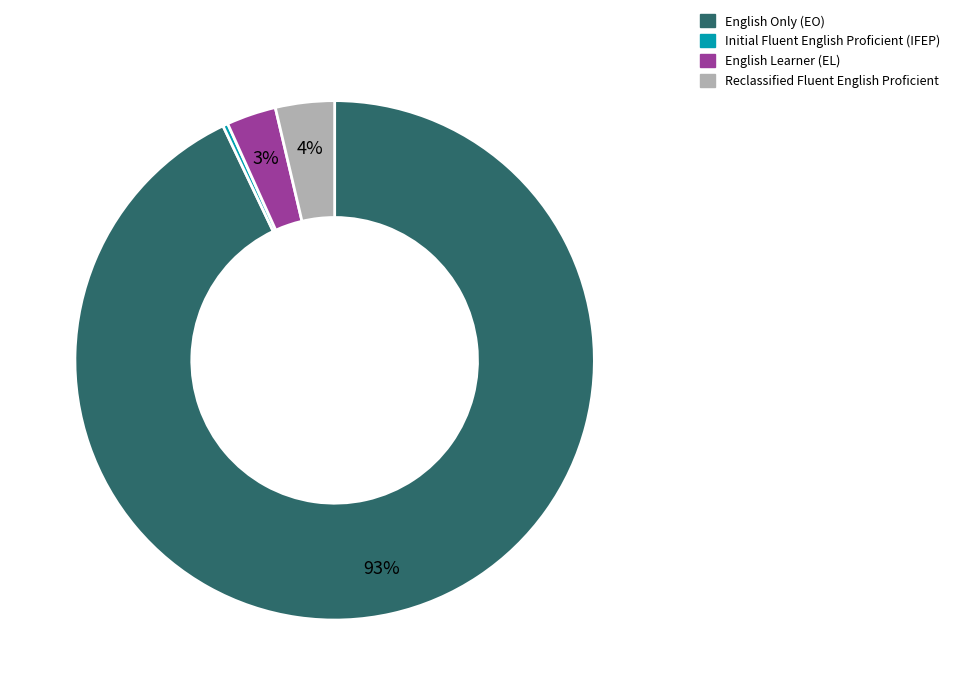

To the nearest percent, what is the difference between the largest and smallest slice percentages?

93%